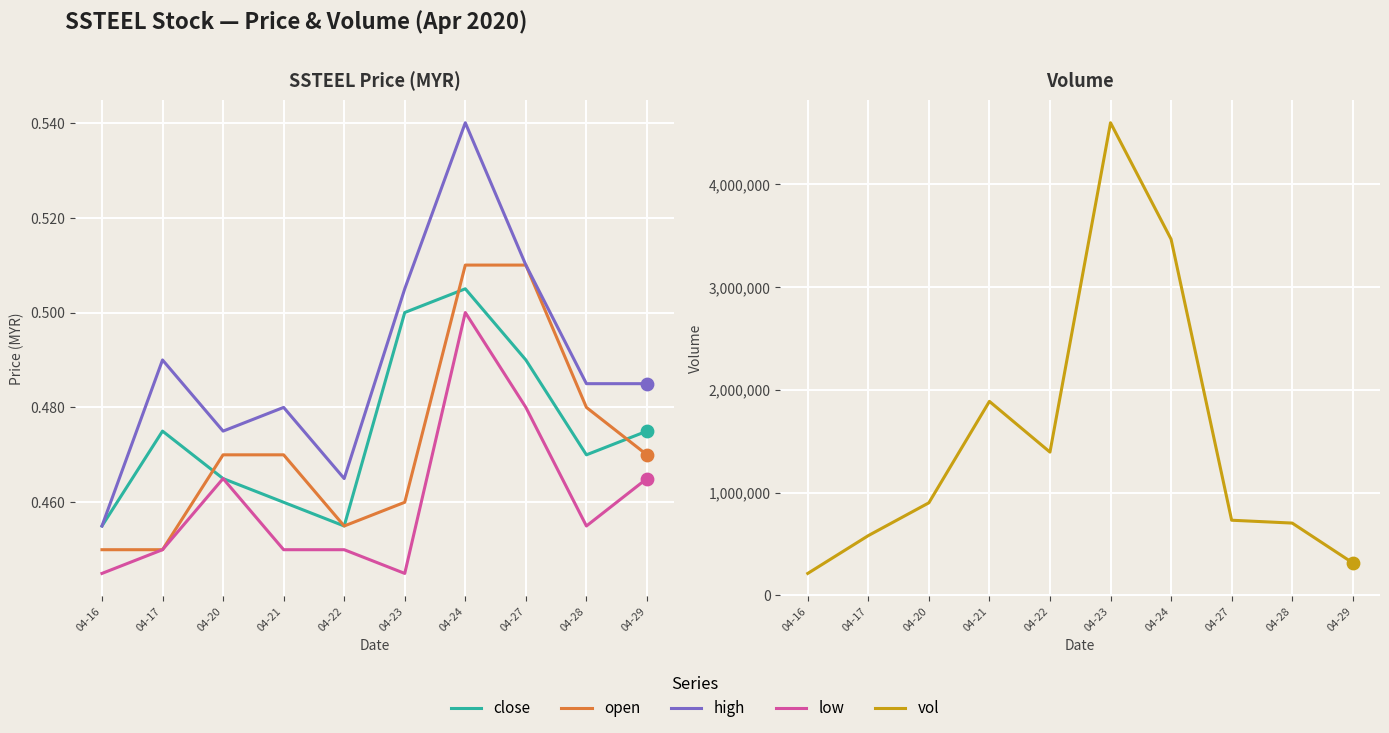

What is the total value across all series at 04-24?

3464602.1